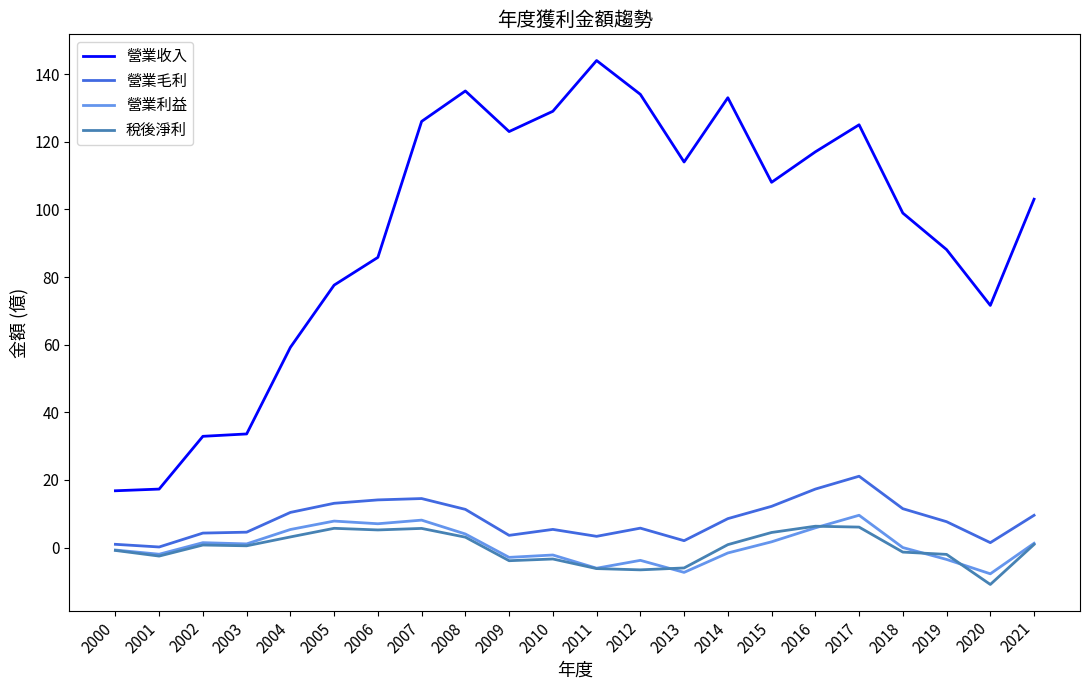

What is the total value across all series at 2020?

54.4